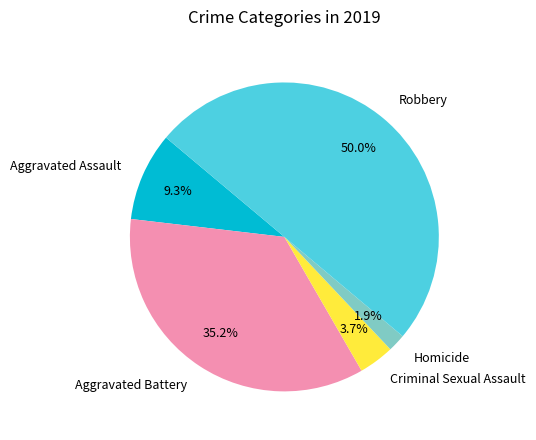

To the nearest percent, what is the difference between the Homicide and Aggravated Assault slice percentages?

7%